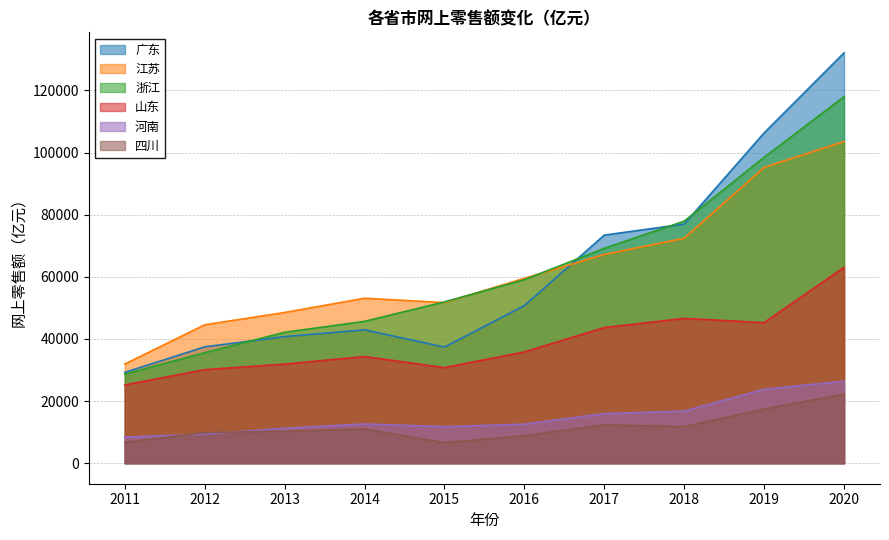

Reading left to right, list all the values displayed in this chart.

广东: 2011=29243	2012=37460	2013=40759	2014=42941	2015=37375	2016=50740	2017=73439	2018=76985	2019=106340	2020=132120
江苏: 2011=31933	2012=44570	2013=48530	2014=53117	2015=51720	2016=59535	2017=67205	2018=72426	2019=95240	2020=103567
浙江: 2011=28672	2012=35582	2013=42158	2014=45679	2015=51940	2016=59088	2017=69180	2018=77940	2019=98501	2020=118007
山东: 2011=25193	2012=30119	2013=31906	2014=34353	2015=30778	2016=35835	2017=43666	2018=46625	2019=45250	2020=63062
河南: 2011=8415	2012=9349	2013=11257	2014=12635	2015=11764	2016=12562	2017=15973	2018=16774	2019=23810	2020=26416
四川: 2011=6712	2012=9868	2013=10298	2014=11027	2015=6609	2016=8869	2017=12359	2018=11779	2019=17461	2020=22242